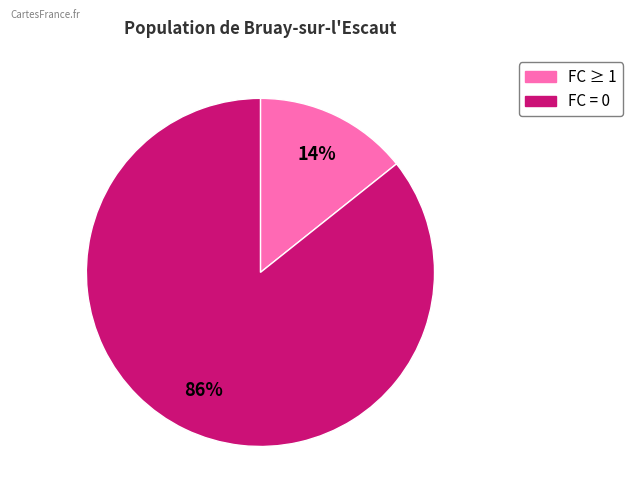

Does any single category account for the majority?

Yes